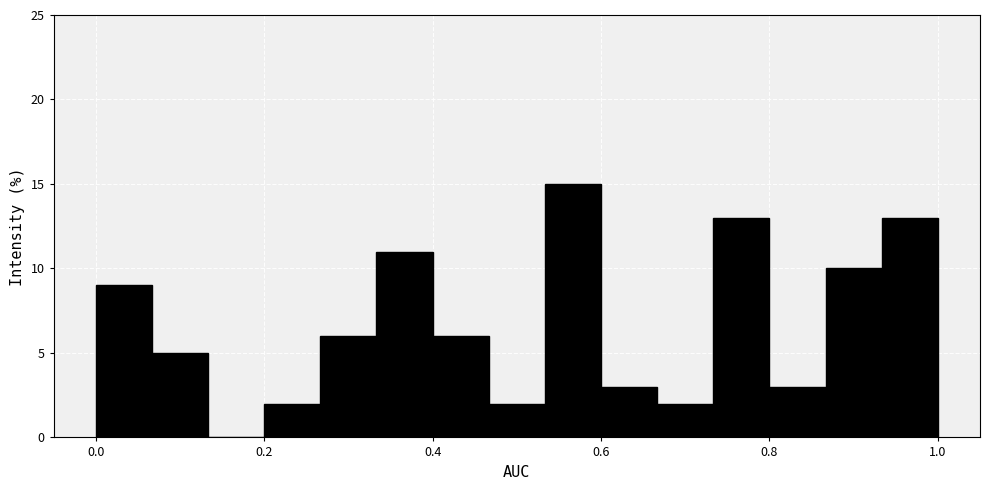

Around what value on the x-axis is the tallest bar? Give the approximate position of its centre, as read against the axis.

0.56